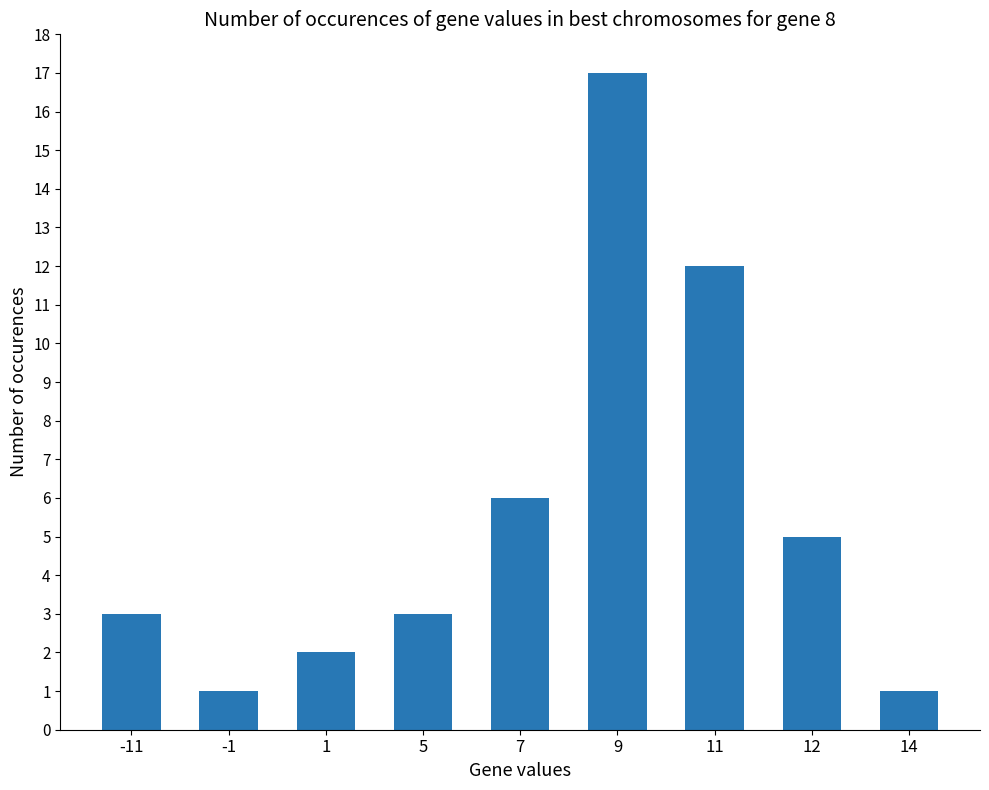

Reading right to left, extract all data points from this chart.

14=1	12=5	11=12	9=17	7=6	5=3	1=2	-1=1	-11=3